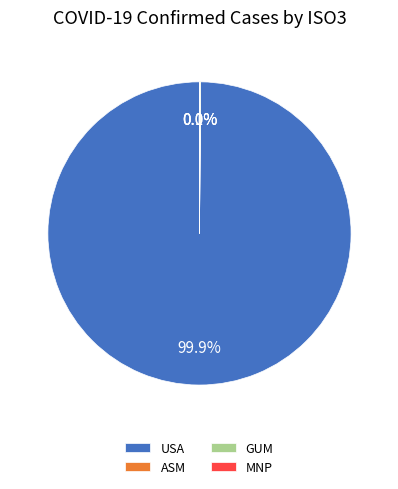

What percentage is NOT represented by USA?

0.1%